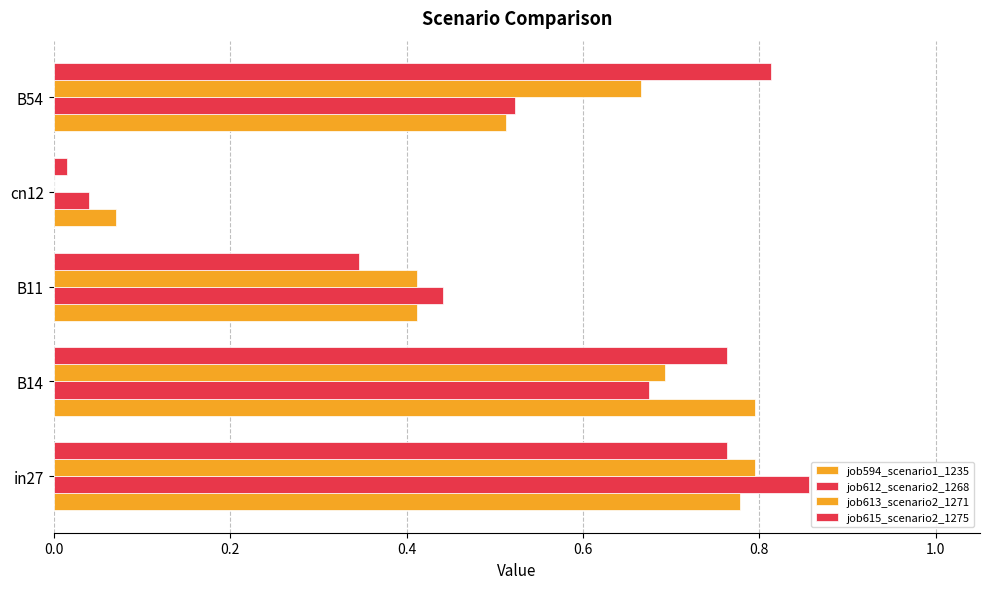

Count the number of categories in the chart.

5